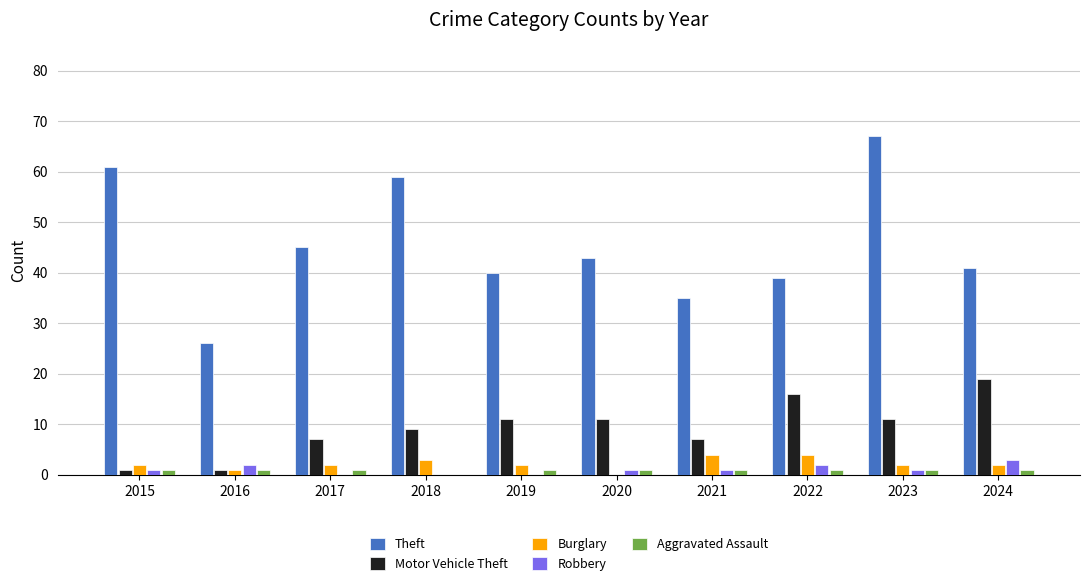

Which label corresponds to the largest value in the chart?

2023